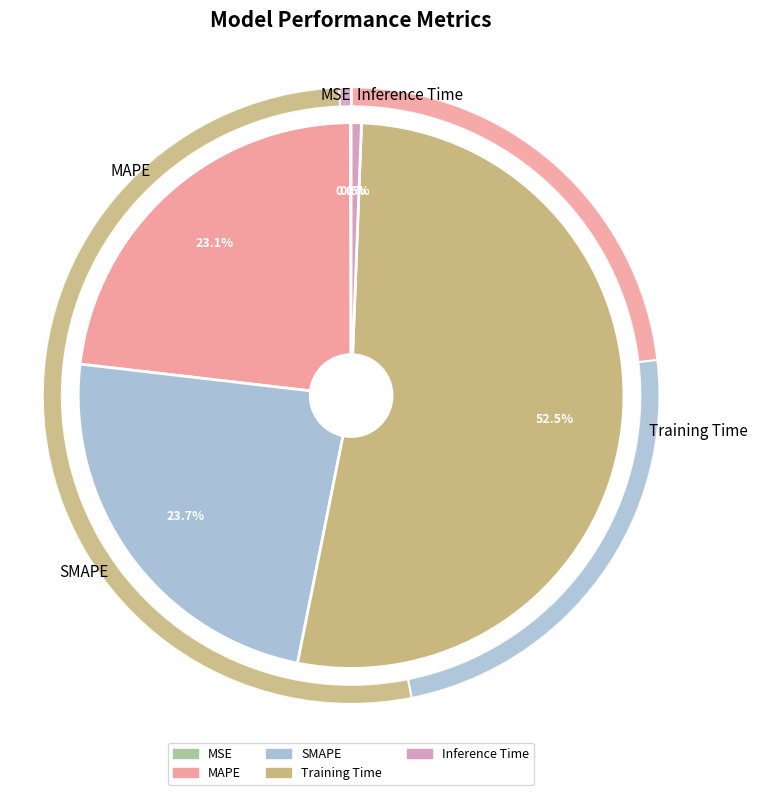

Count the number of slices in the pie.

5